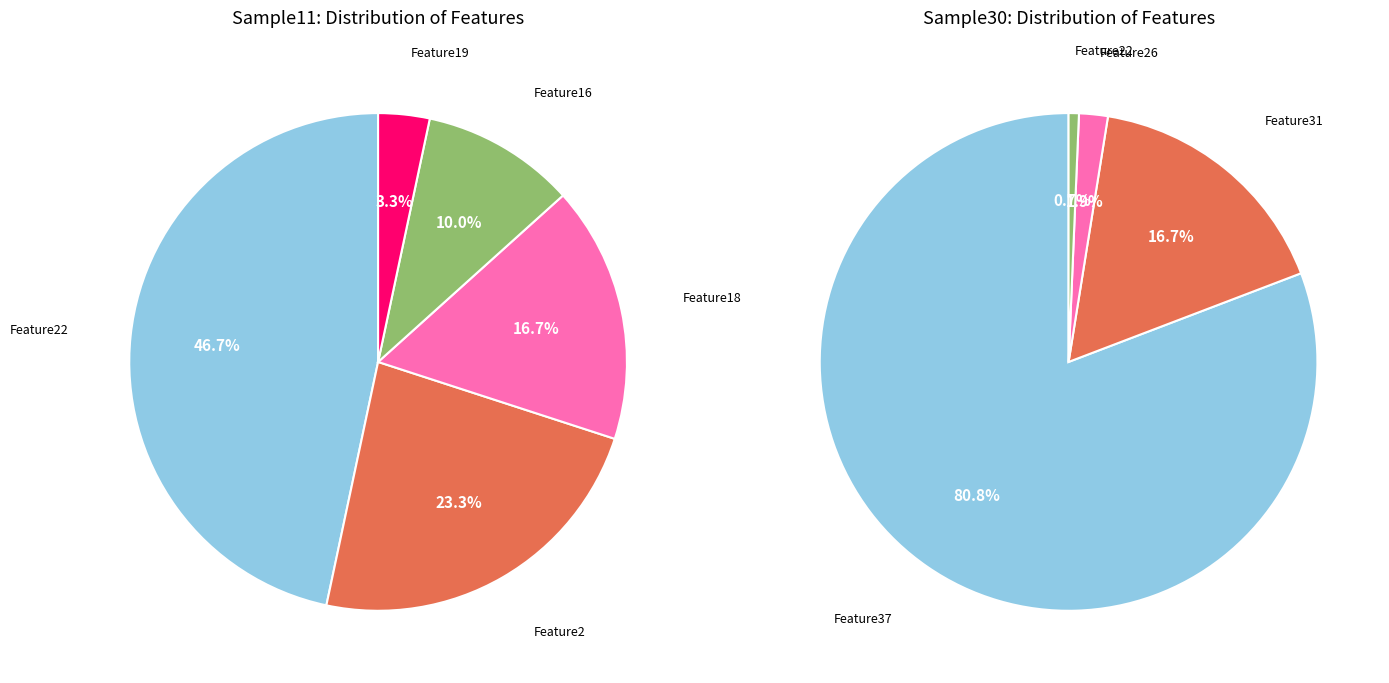

Is it true that Feature11 is 14% of the pie?

False